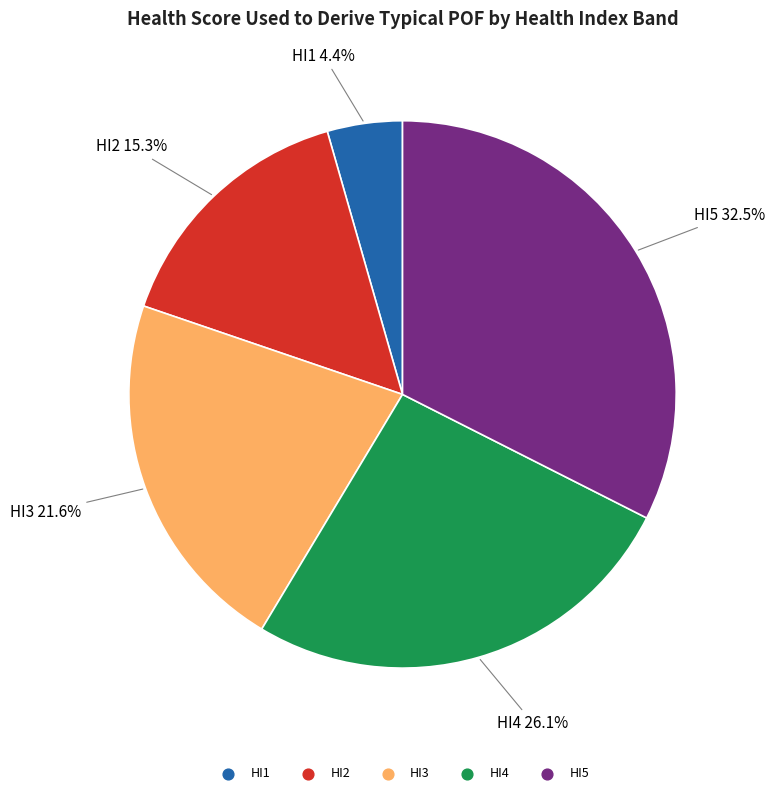

To the nearest percent, what portion does HI3 represent?

22%